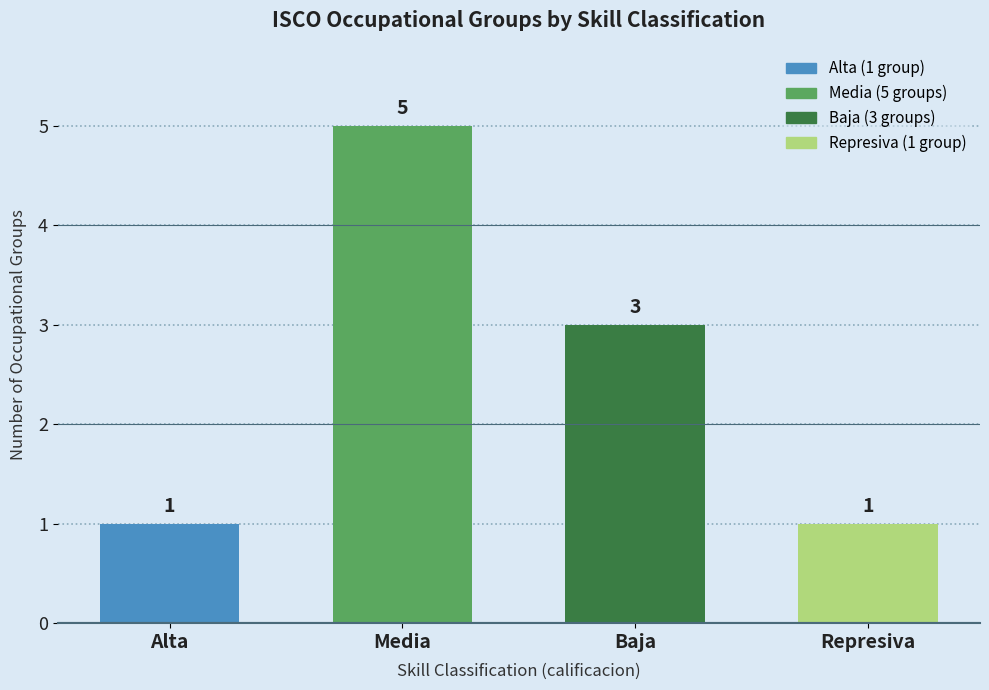

How many values are below 3?

2